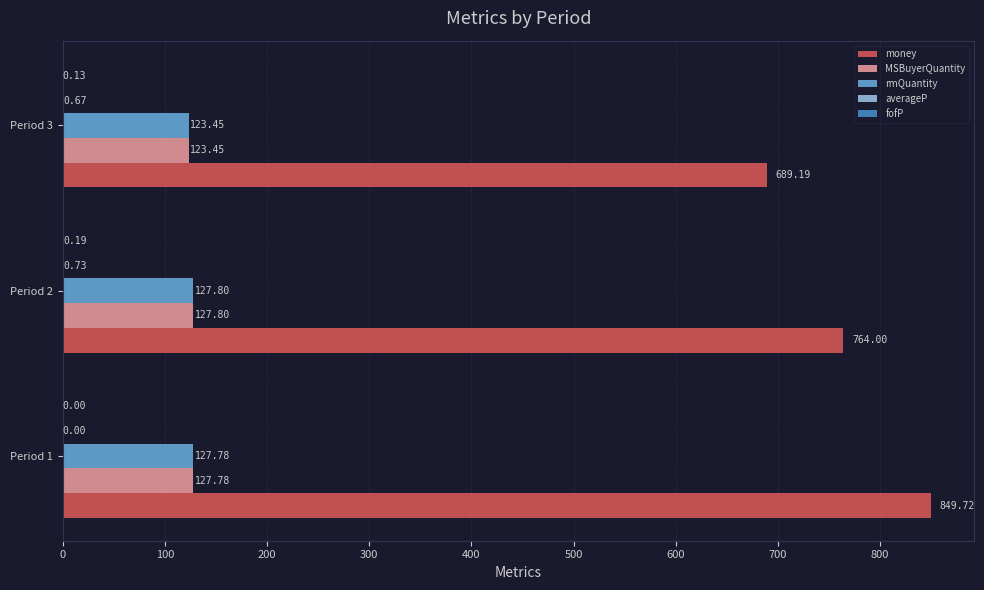

What is the sum of all rmQuantity values?

379.0